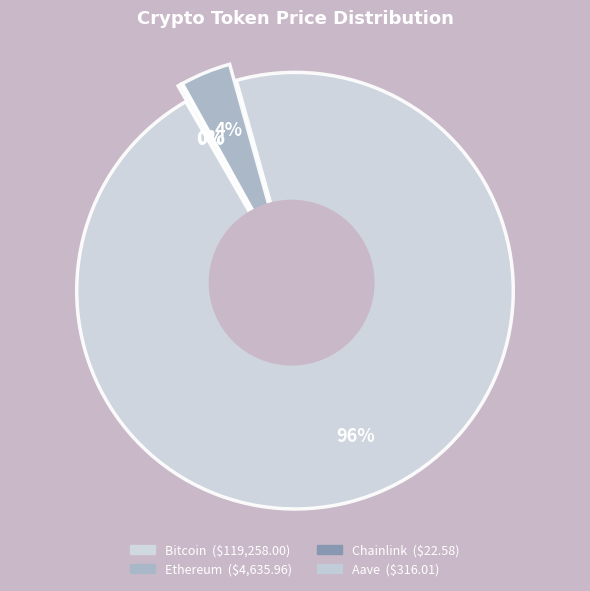

True or false: Ethereum accounts for 4% of the total.

True